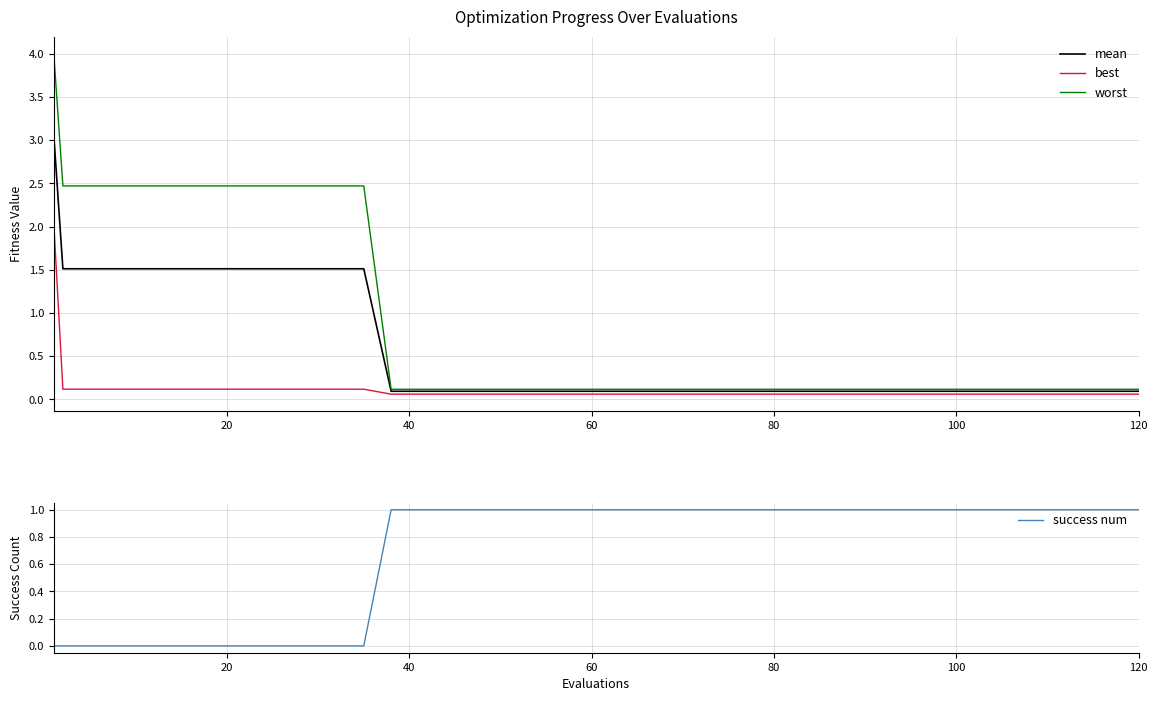

What is the maximum value for best?

2.0